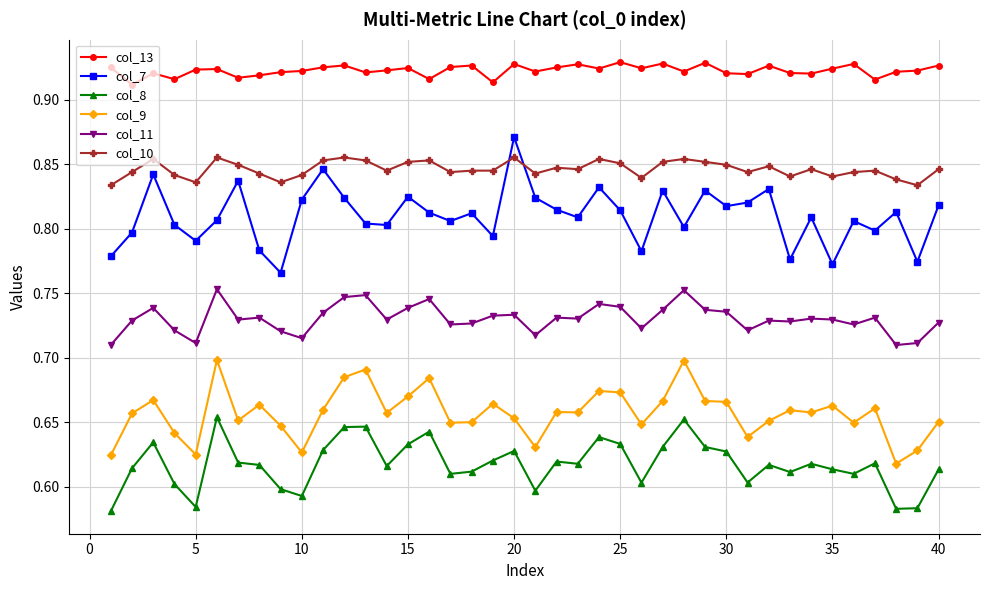

True or false: col_11 has more than 1 points higher than both neighbors.

True